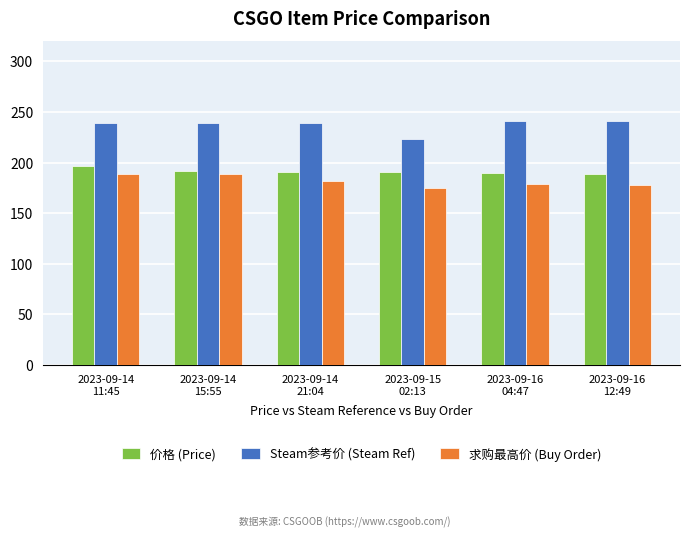

What is the minimum value shown in the chart?

175.0